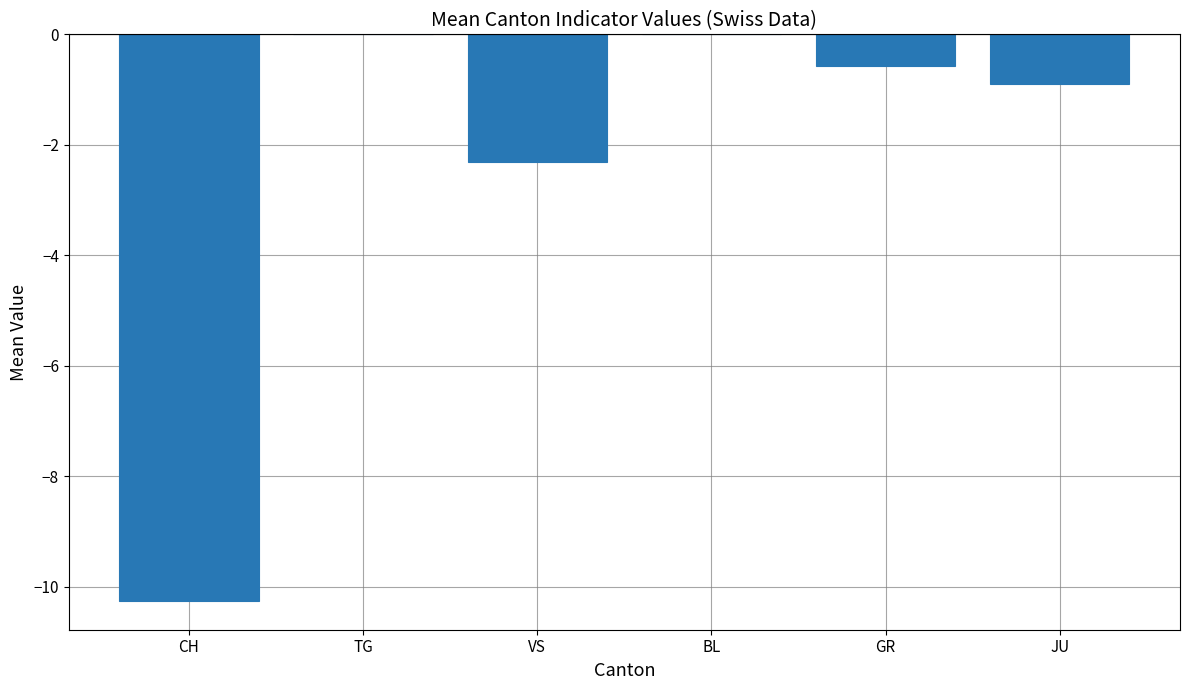

What is the sum of all values?

-14.1